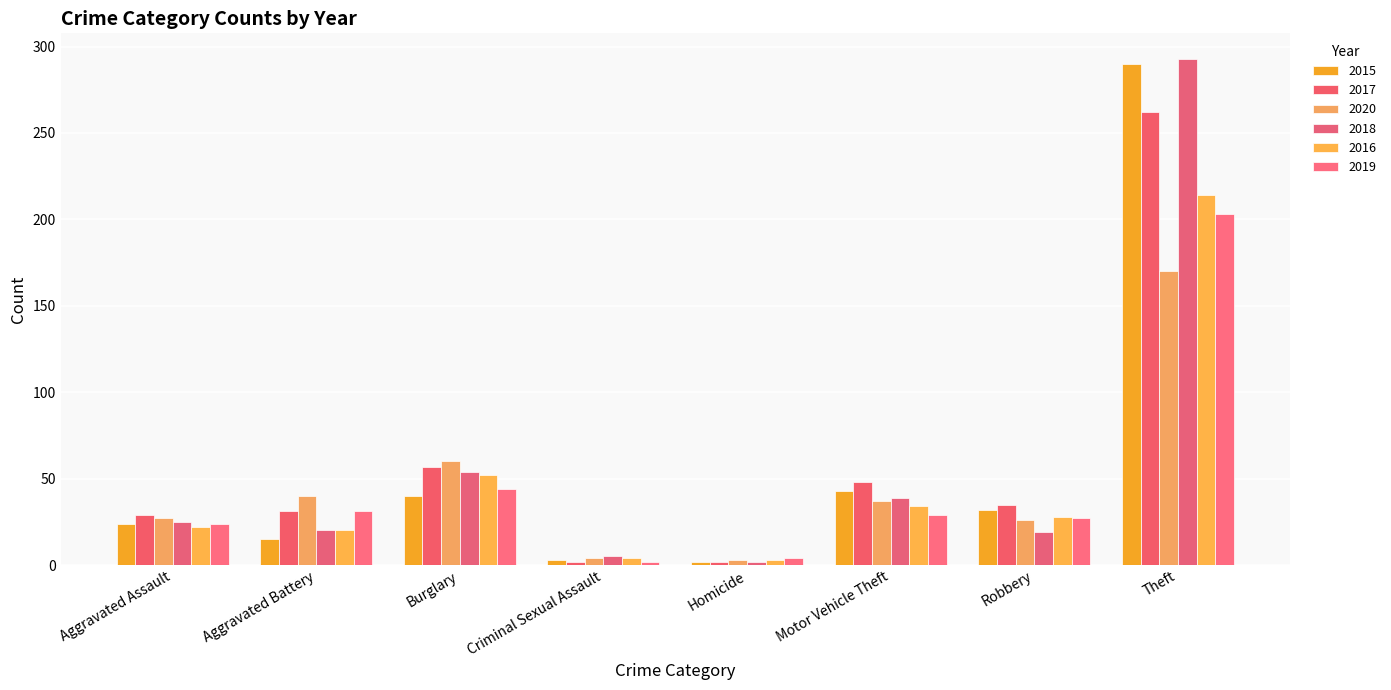

What is the approximate value of 2017 at Theft?

262